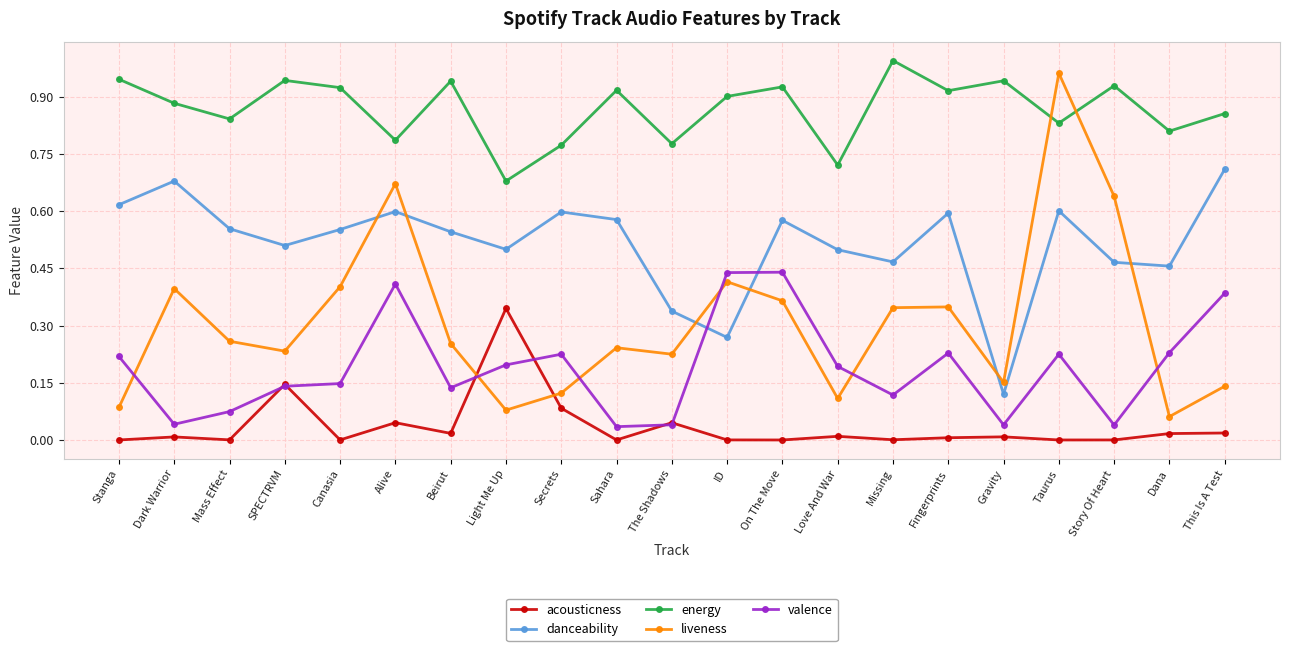

At which category is the sum across all series the highest?

Taurus